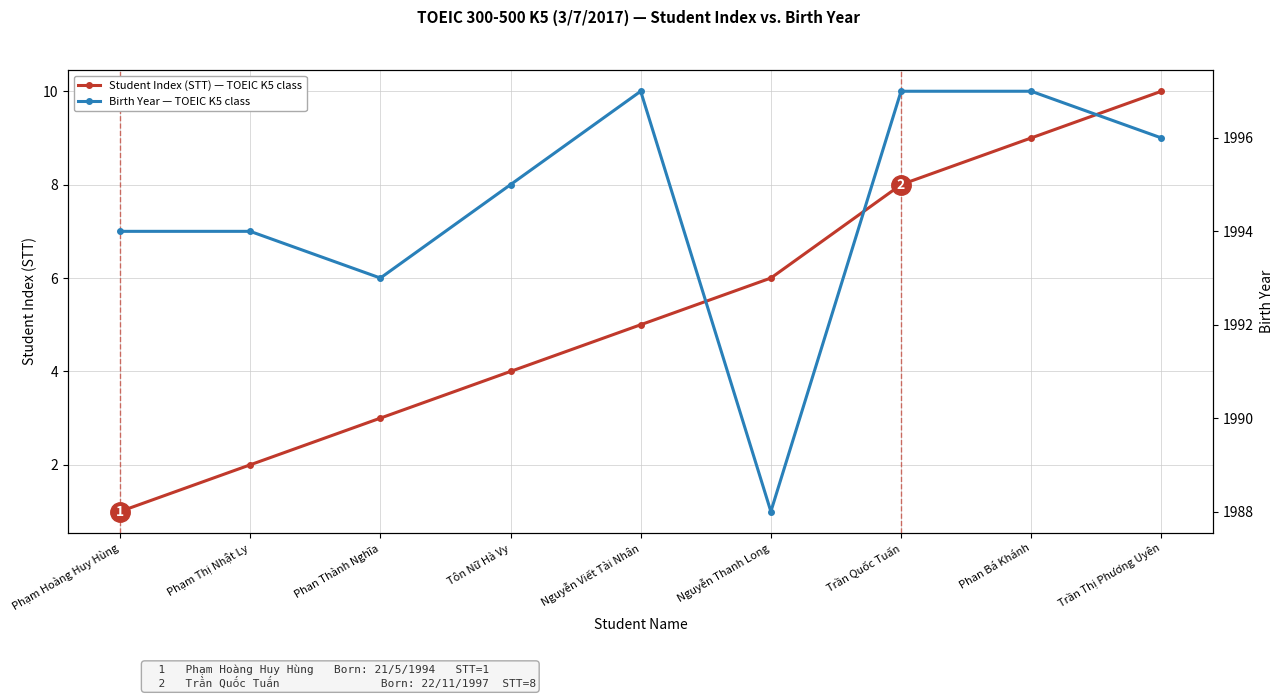

What is the sum of the Birth Year — TOEIC K5 class values at Phạm Thị Nhật Ly and Trần Thị Phương Uyên?

3990